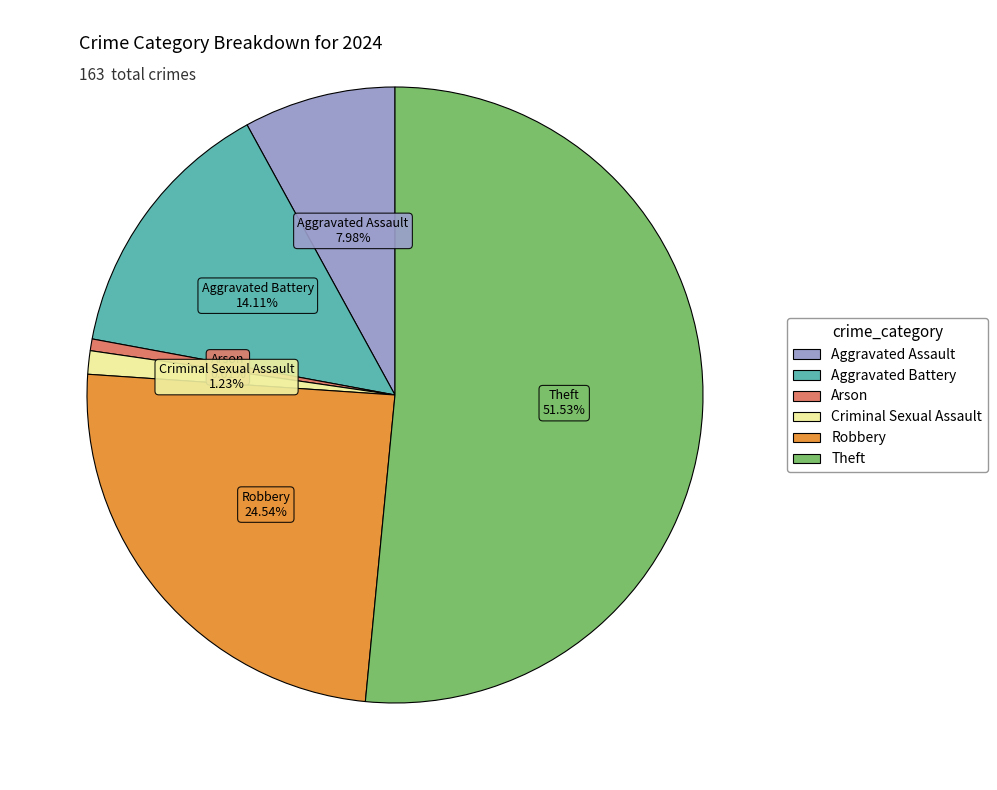

The Aggravated Assault slice represents 8% of the pie. True or false?

True